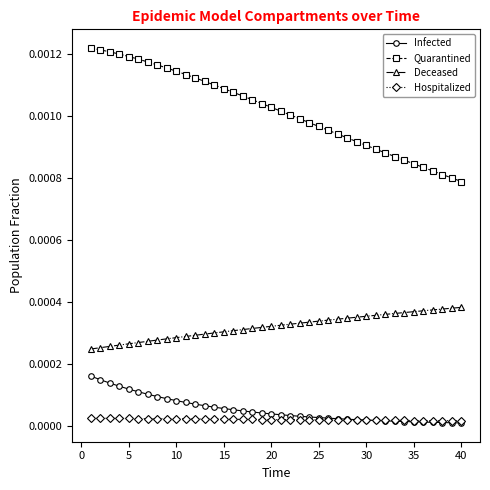

What are all the series names shown in the legend?

Infected, Quarantined, Deceased, Hospitalized